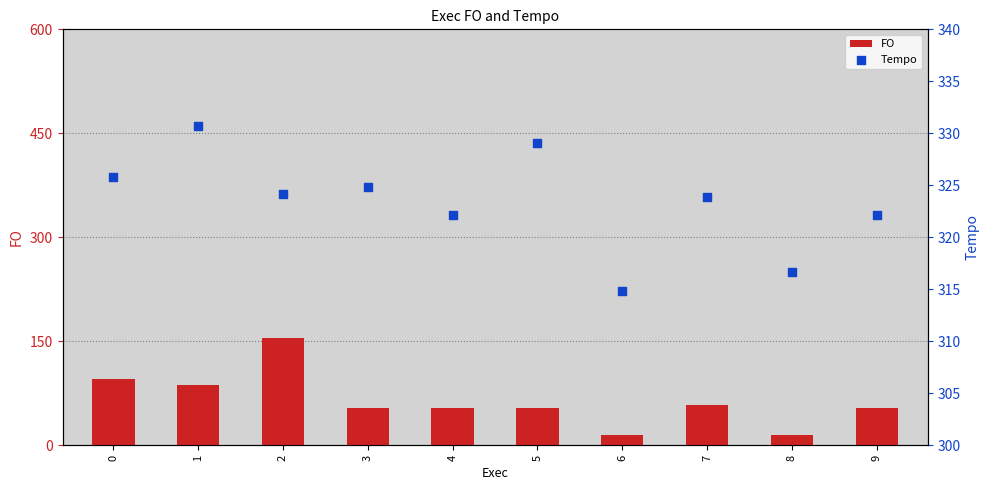

Which series contains the highest Y value?

Tempo